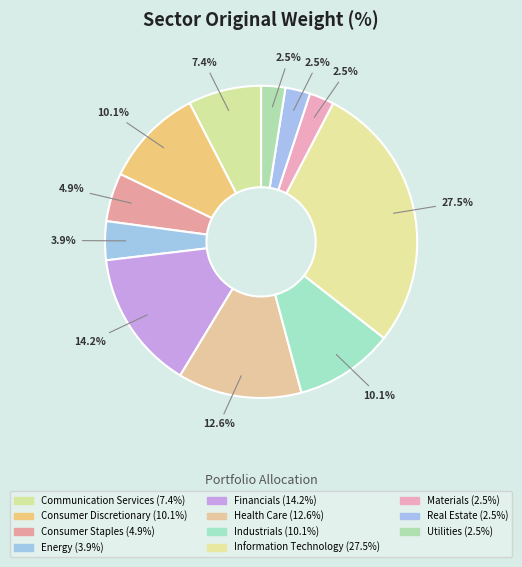

What is the ratio of the value at Health Care to the value at Energy?

3.2